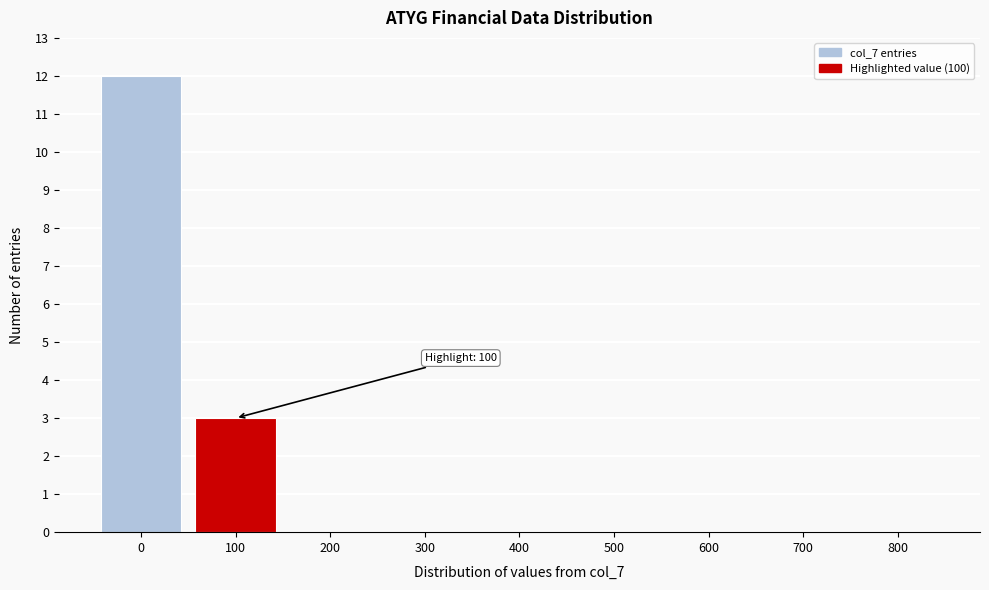

Which range on the x-axis has the tallest bar?

-50 to 50